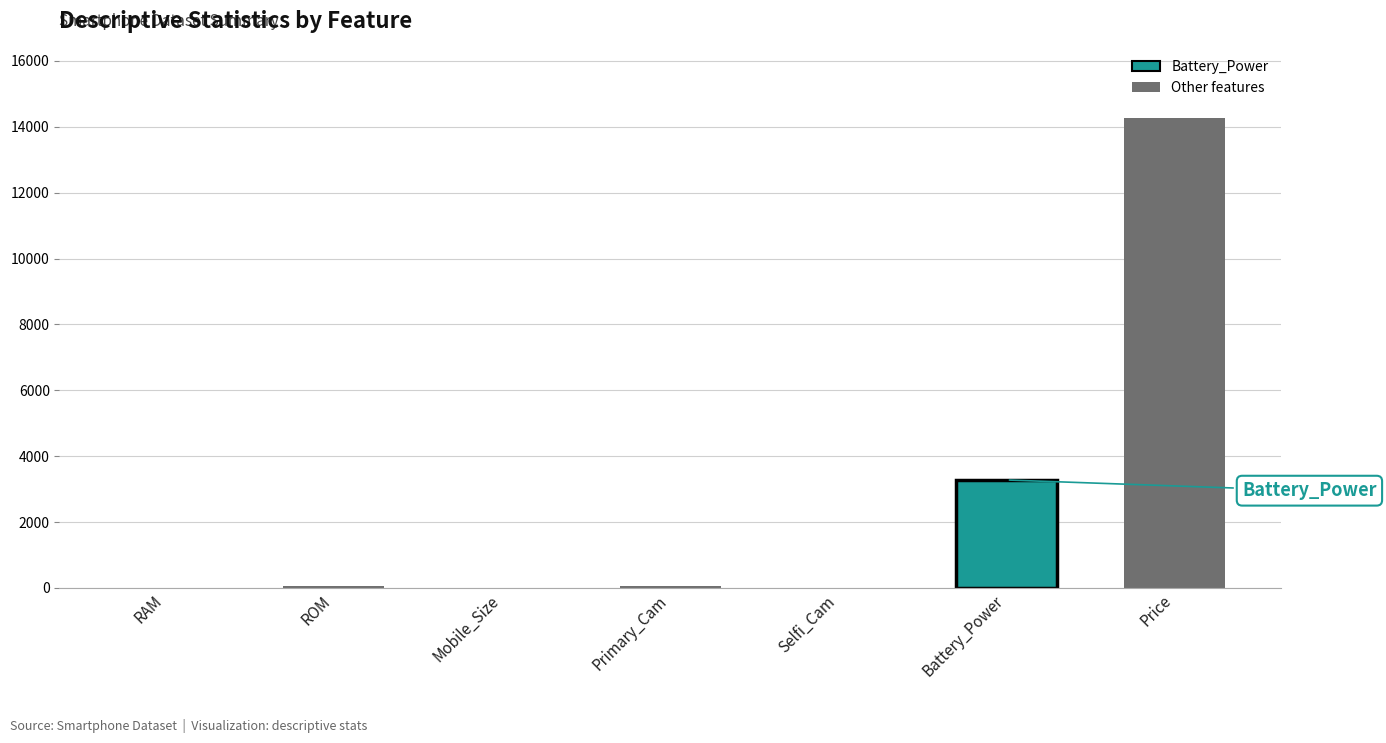

What is the sum of the values at Primary_Cam and ROM?

112.2